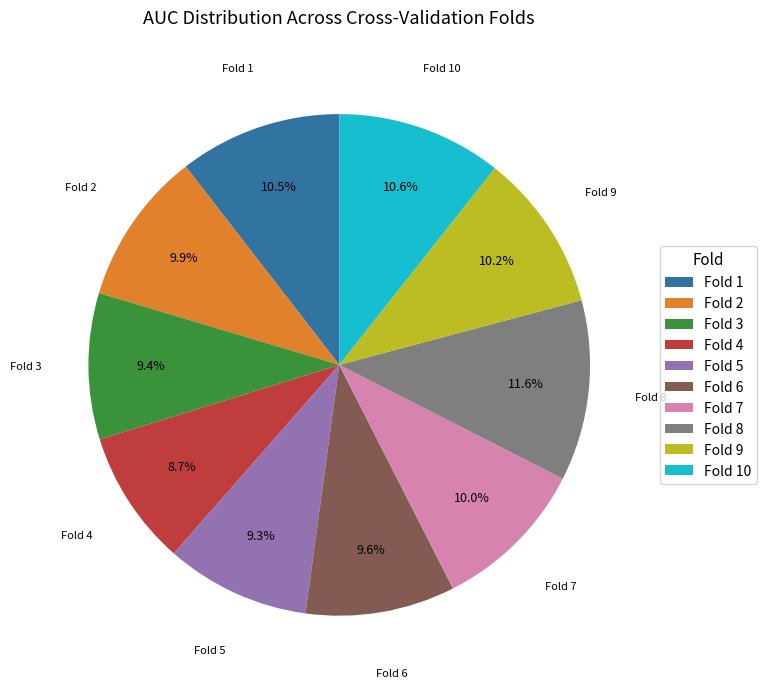

Is there any slice that represents more than half of the pie?

No